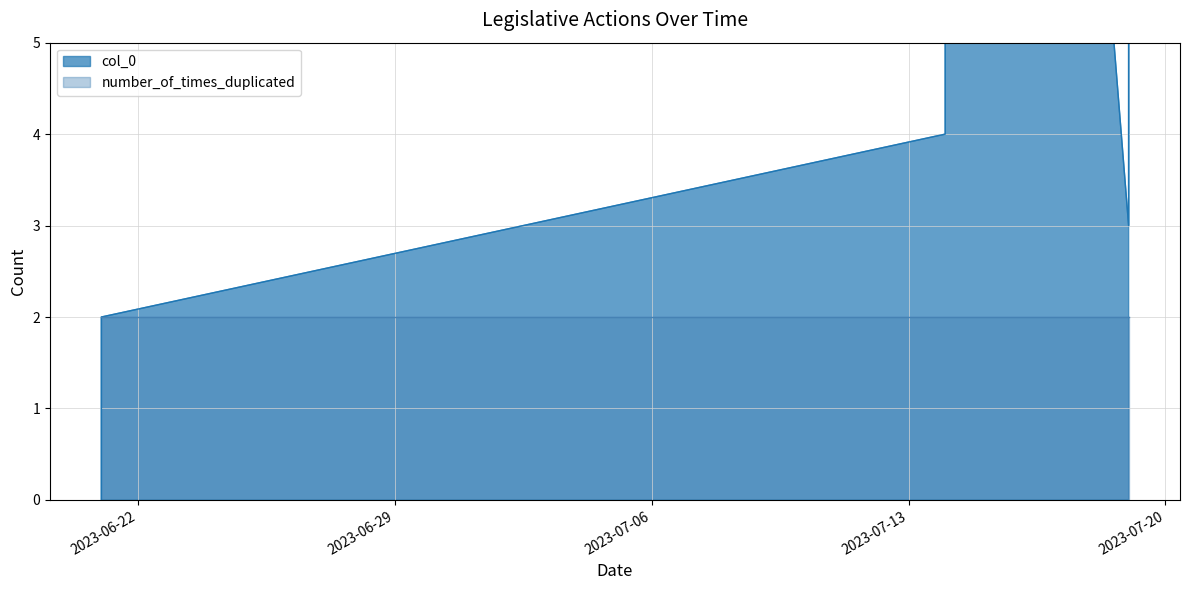

Is it true that col_0 equals 4 at 2023-07-14?

True